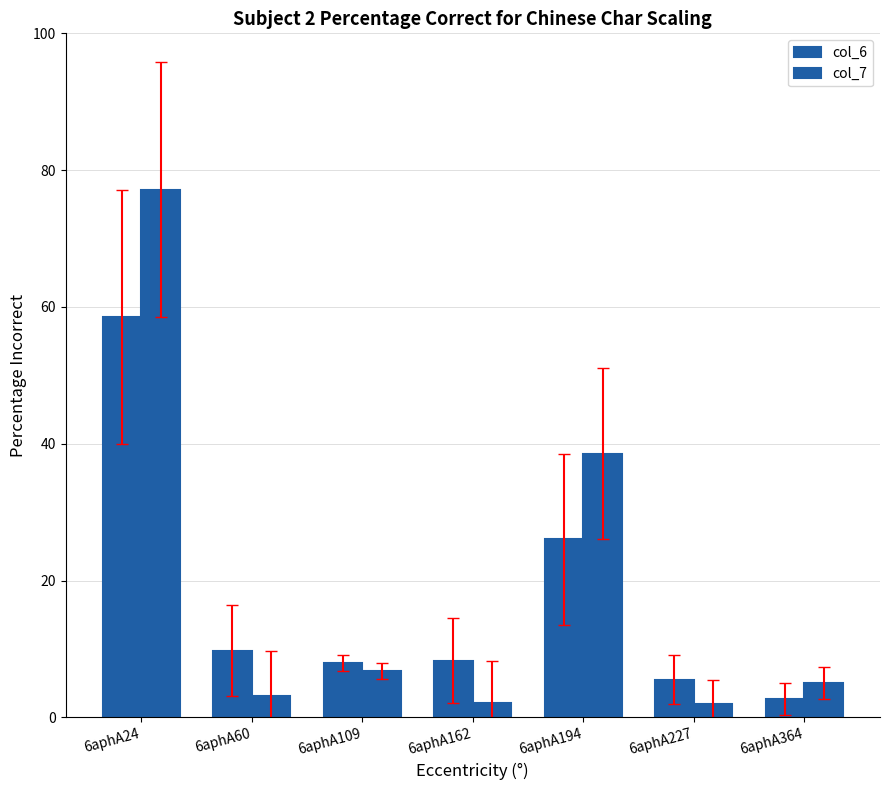

How many bars are there in each group?

2